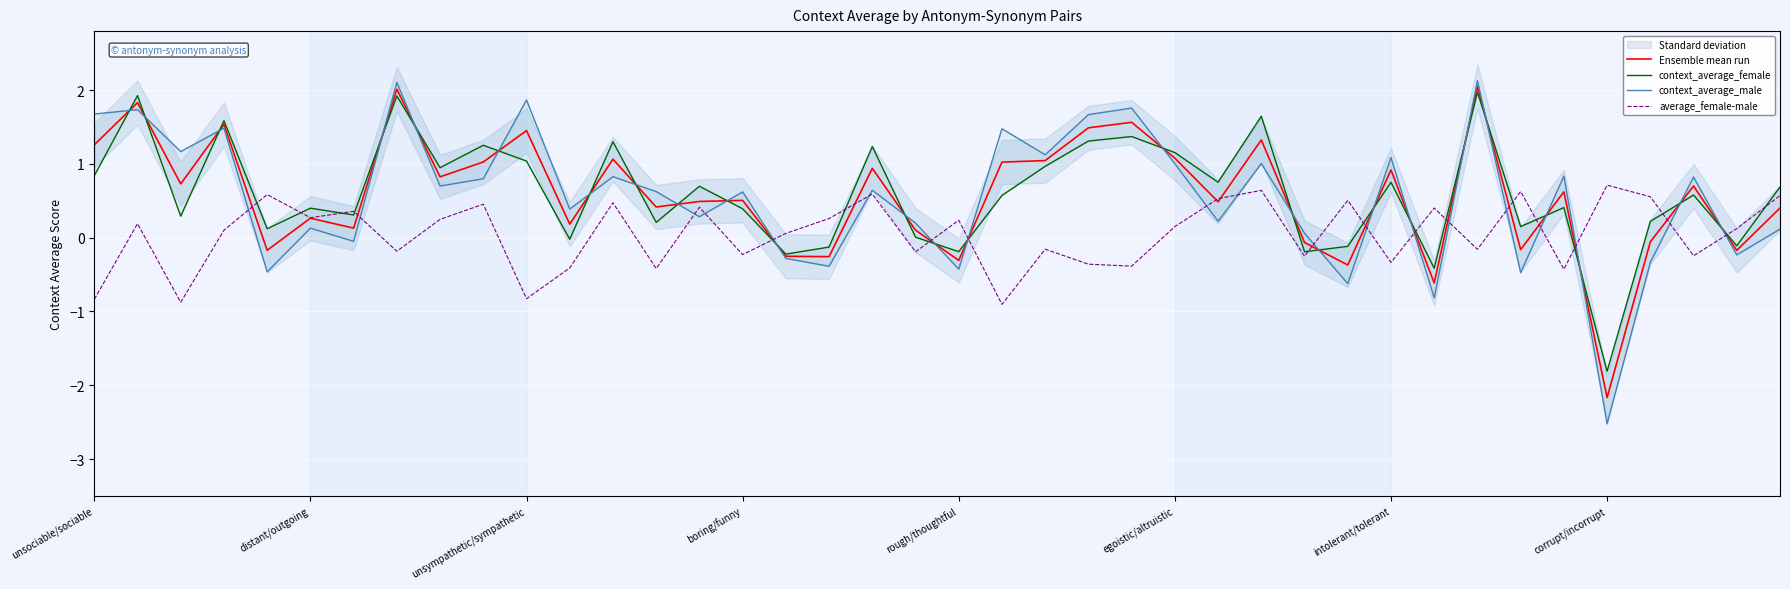

What is the highest value of the average_female-male series?

0.7